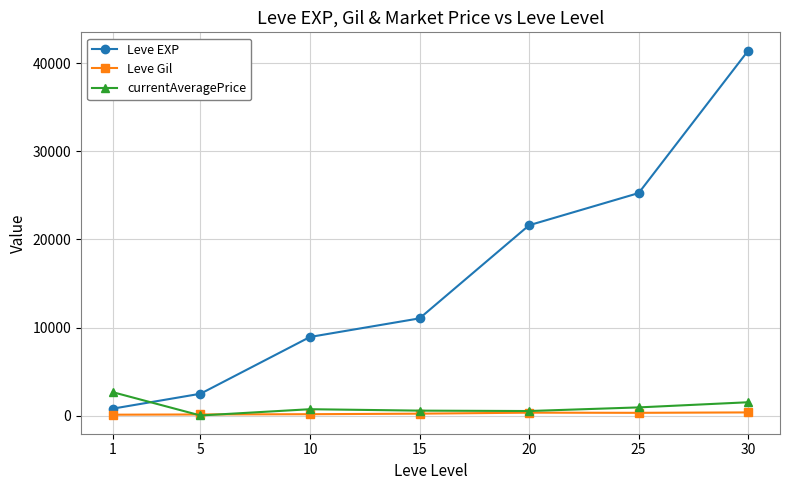

True or false: Leve EXP has more than 2 interior local peaks.

False